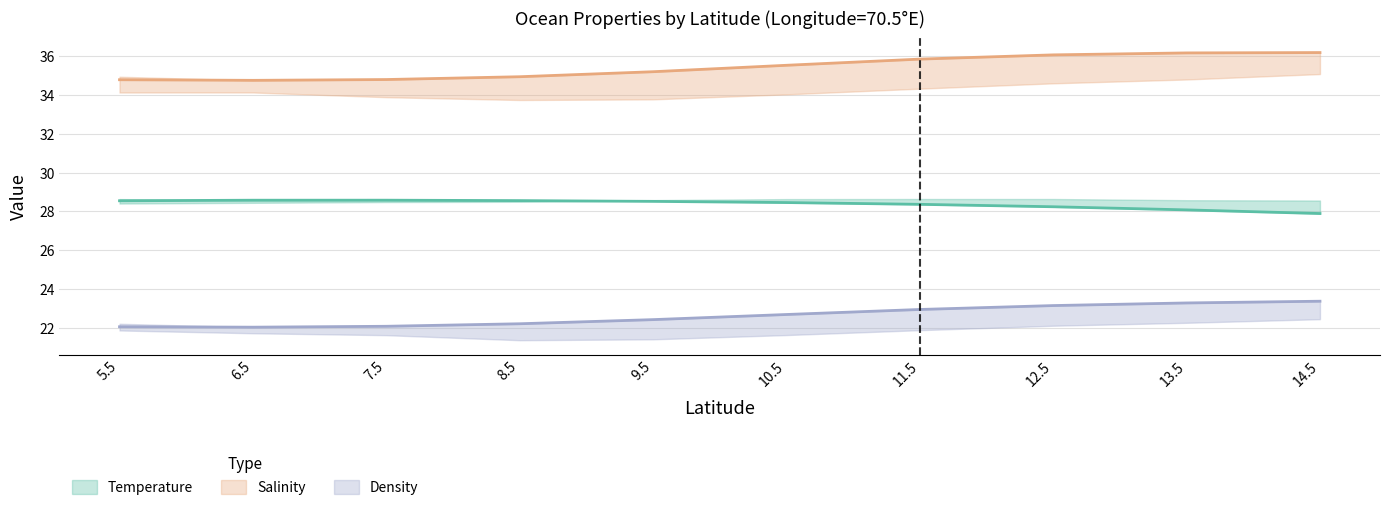

Which series changed the most between 9.5 and 10.5?

Salinity